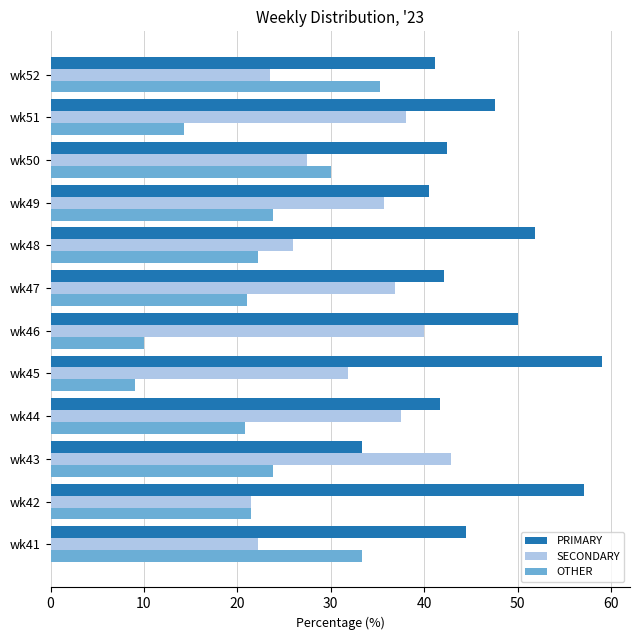

Which series has the largest total across all categories?

PRIMARY